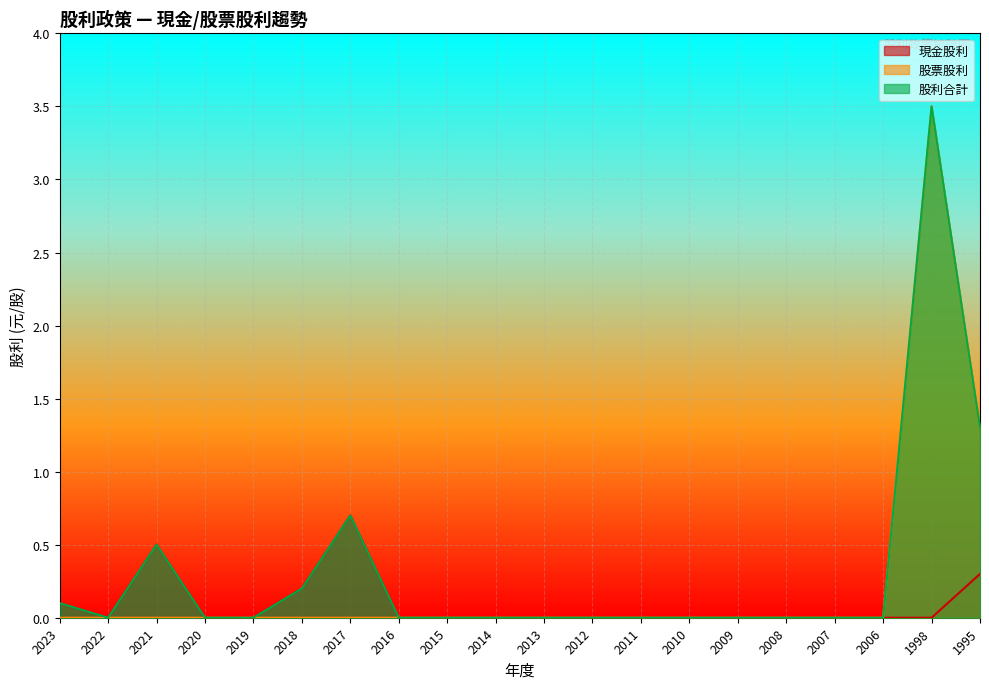

Rank the categories by 現金股利 value from lowest to highest.

2022, 2020, 2019, 2016, 2015, 2014, 2013, 2012, 2011, 2010, 2009, 2008, 2007, 2006, 1998, 2023, 2018, 1995, 2021, 2017